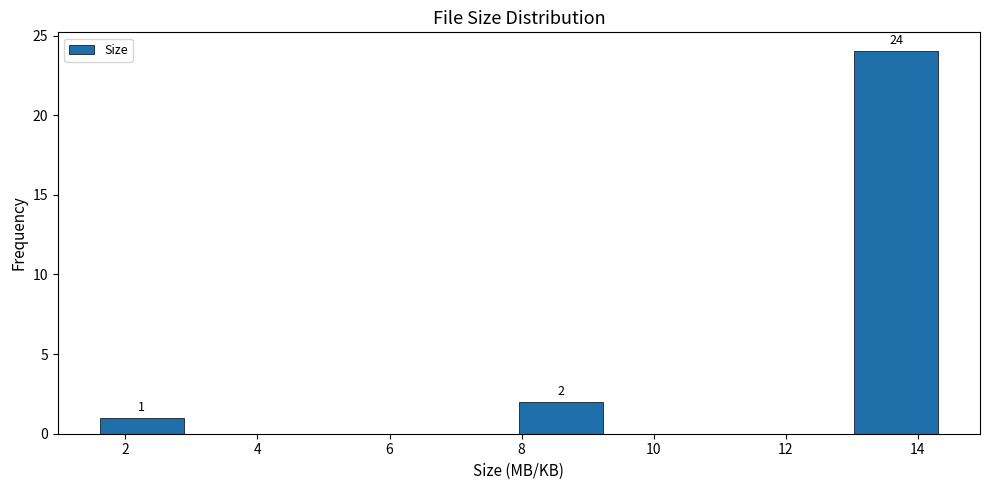

Which range on the x-axis has the tallest bar?

13.0 to 14.4